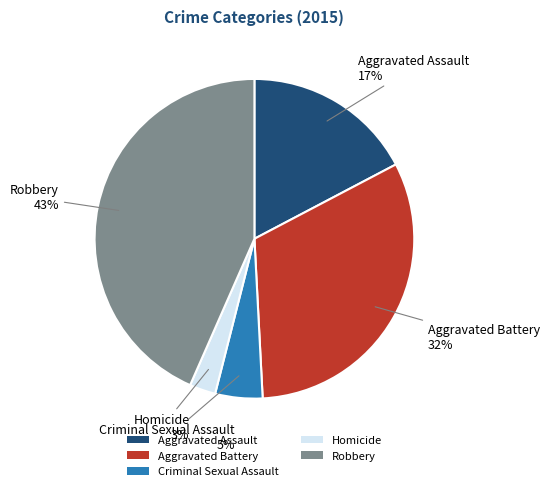

The Homicide slice represents 3% of the pie. True or false?

True